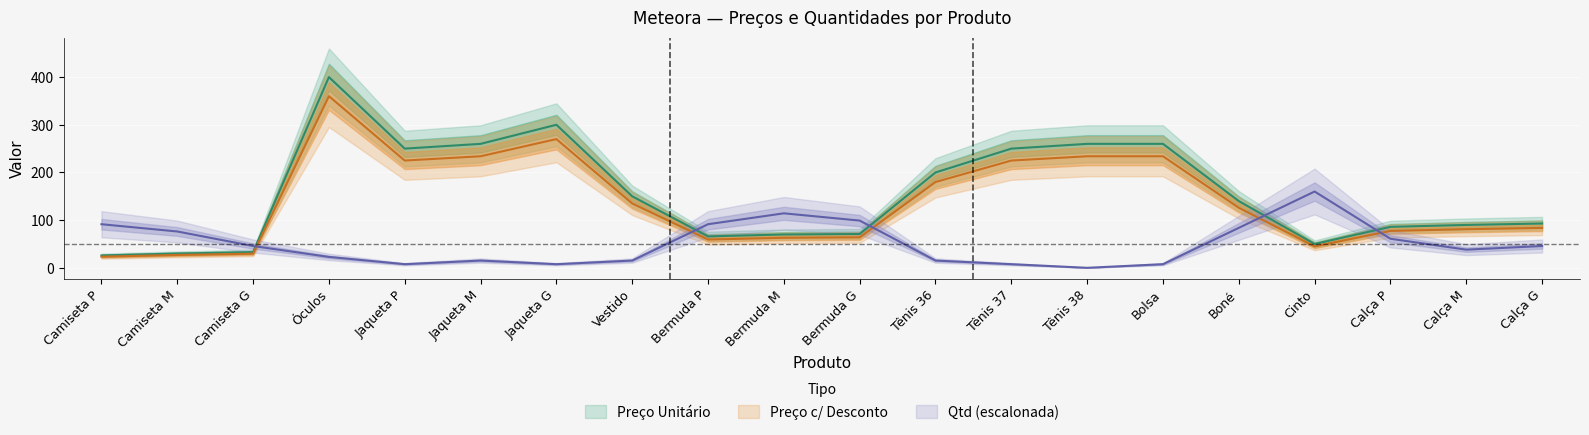

Reading left to right, what are all the values shown in this chart?

Preço Unitário: 25.9	29.9	32.9	399.9	249.9	259.9	299.9	149.9	65.9	69.9	70.9	199.9	249.9	259.9	259.9	139.9	49.9	85.9	89.9	92.9
Preço c/ Desconto: 23.3	26.9	29.6	359.9	224.9	233.9	269.9	134.9	59.3	62.9	63.8	179.9	224.9	233.9	233.9	125.9	44.9	77.3	80.9	83.6
Qtd: 91.4	76.2	45.7	22.9	7.6	15.2	7.6	15.2	91.4	114.3	99.0	15.2	7.6	0.0	7.6	83.8	160.0	60.9	38.1	45.7